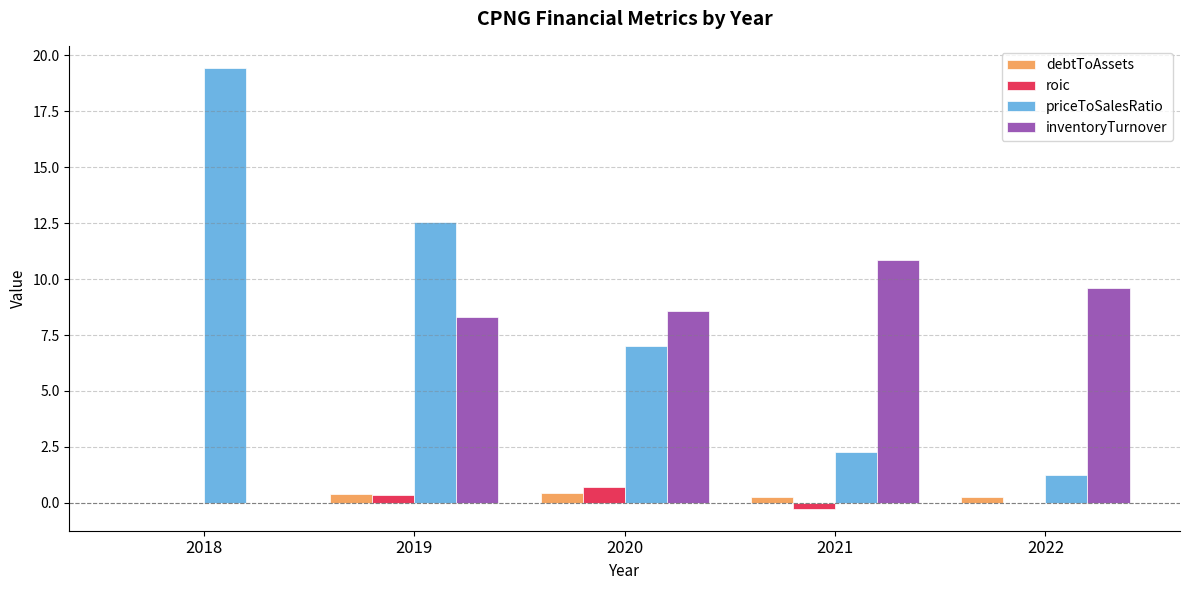

The value of roic at 2020 is 0.7. True or false?

True